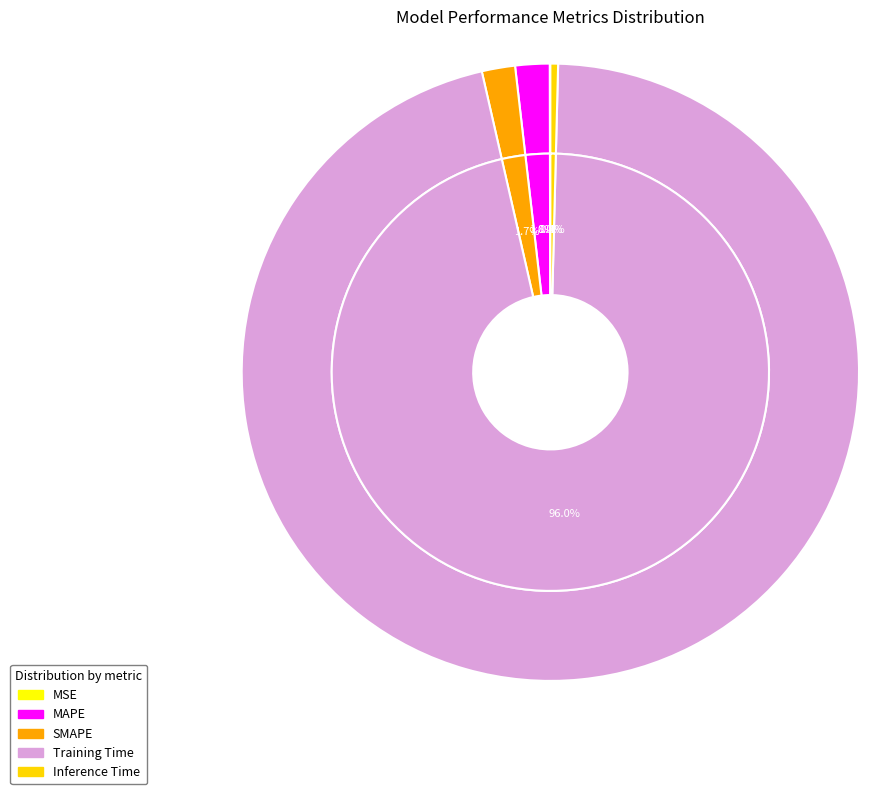

Does Training Time represent more than half of the total?

Yes